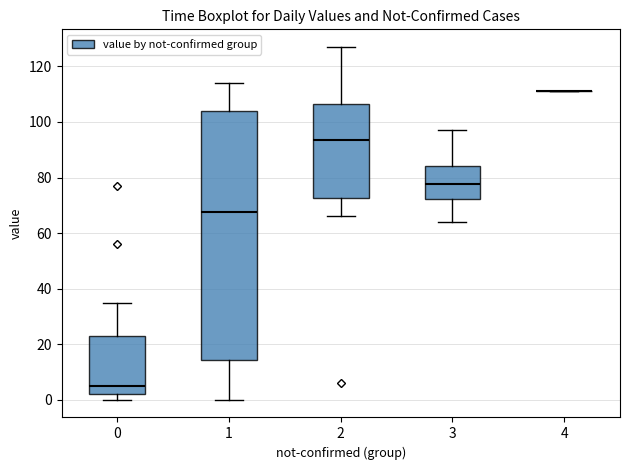

Reading left to right, read every box against the y-axis: the position of its median line, the range the box covers, and the ends of its whiskers. The values are not printed on the chart, so give them approximately, as read against the axis.

0: median 6, box 2 to 24, whiskers 0 to 36
1: median 68, box 14 to 104, whiskers 0 to 114
2: median 94, box 72 to 106, whiskers 66 to 128
3: median 78, box 72 to 84, whiskers 64 to 98
4: box collapsed to a line at 112, whiskers 112 to 112